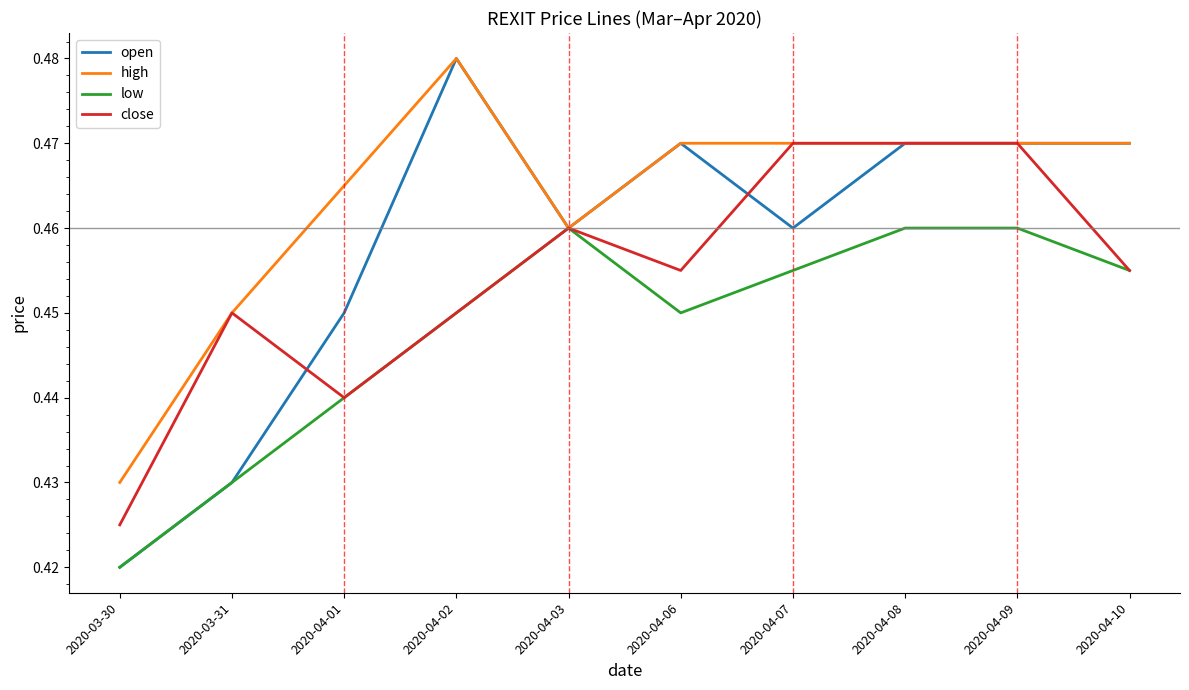

Is it true that close equals 0.2 at 2020-04-02?

False